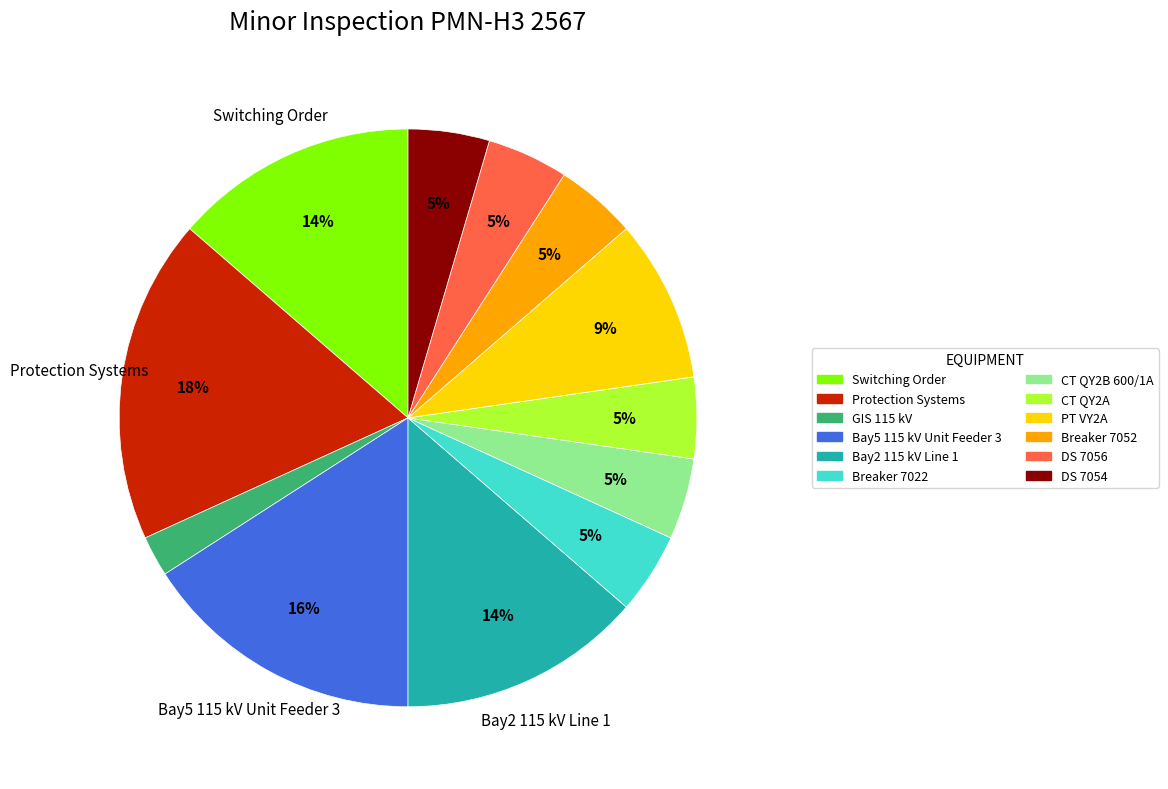

Which has a higher value, CT QY2B 600/1A or PT VY2A?

PT VY2A